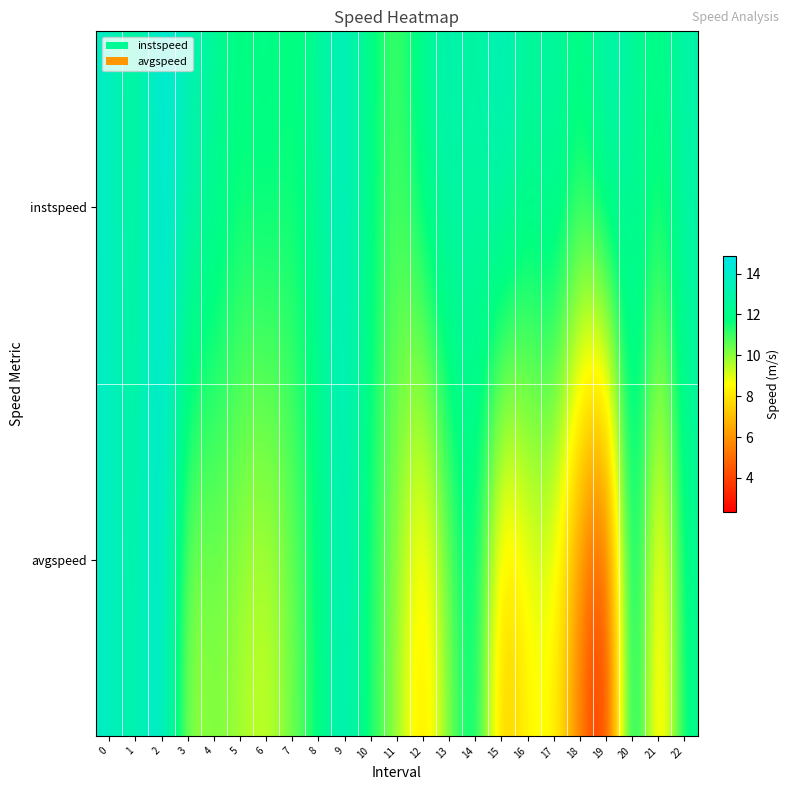

Reading right to left, transcribe all the data shown in this chart.

instspeed: 22=13.1	21=11.8	20=12.5	19=13.6	18=11.6	17=13.1	16=12.4	15=14.0	14=12.5	13=13.5	12=12.5	11=10.8	10=11.8	9=13.9	8=12.5	7=11.6	6=12.2	5=11.7	4=12.6	3=13.4	2=14.7	1=12.2	0=13.9
avgspeed: 22=12.3	21=6.4	20=13.9	19=2.4	18=5.2	17=8.6	16=8.4	15=6.6	14=12.4	13=10.3	12=7.3	11=10.0	10=11.2	9=13.9	8=11.6	7=10.3	6=9.1	5=9.7	4=10.3	3=9.5	2=14.9	1=12.7	0=13.9